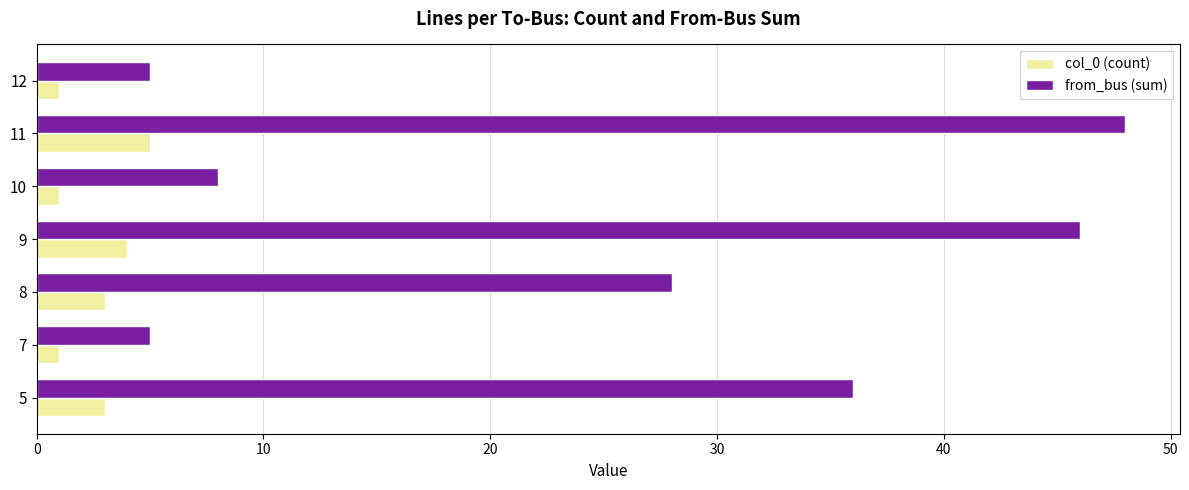

List the series in order of their peak value, lowest first.

col_0 (count), from_bus (sum)